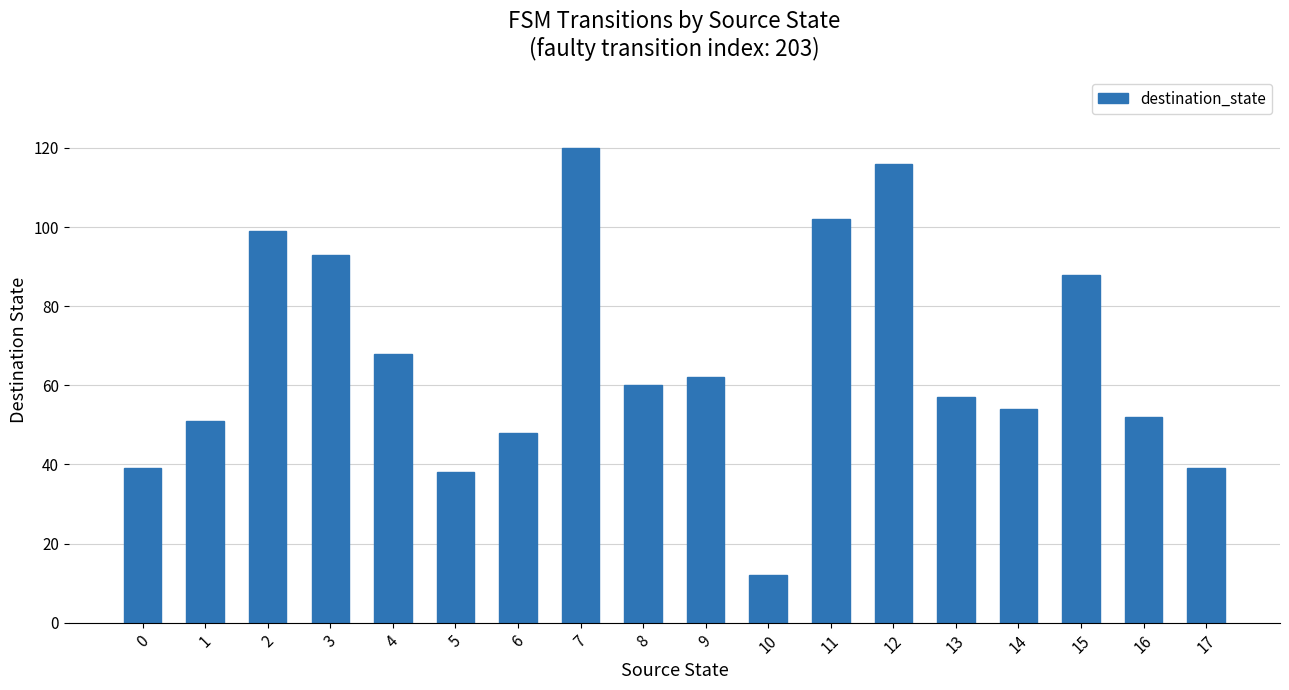

What value does the data have at 14?

54